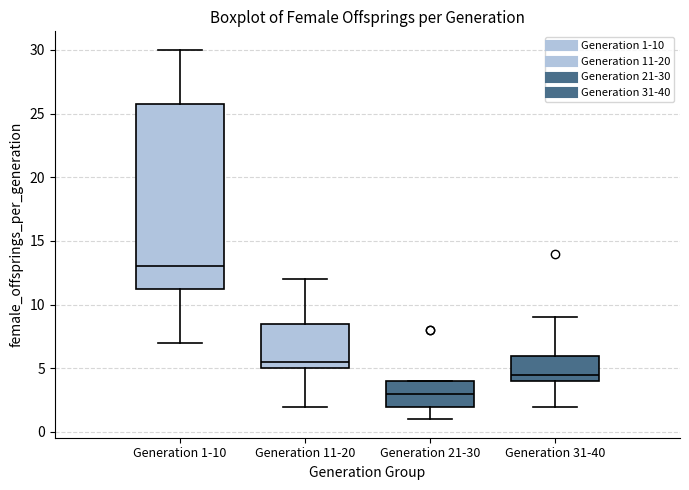

Where does the median line of the box for Generation 21-30 sit on the y-axis? The values are not printed on the chart, so give them approximately, as read against the axis.

3.0